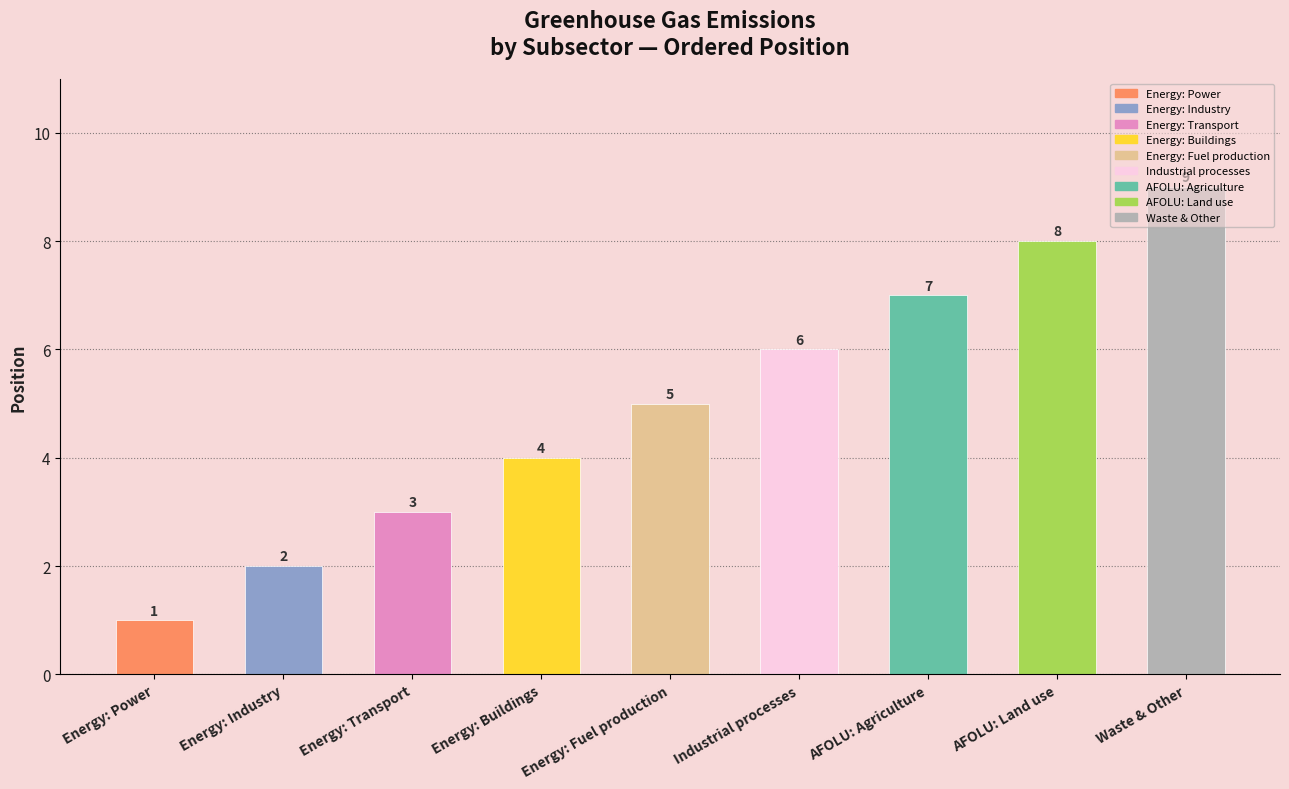

Where is the data nearest to the value 5?

Energy: Fuel production